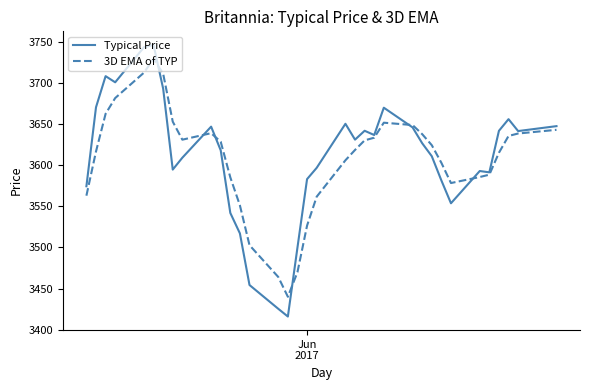

How many lines are shown in the chart?

2